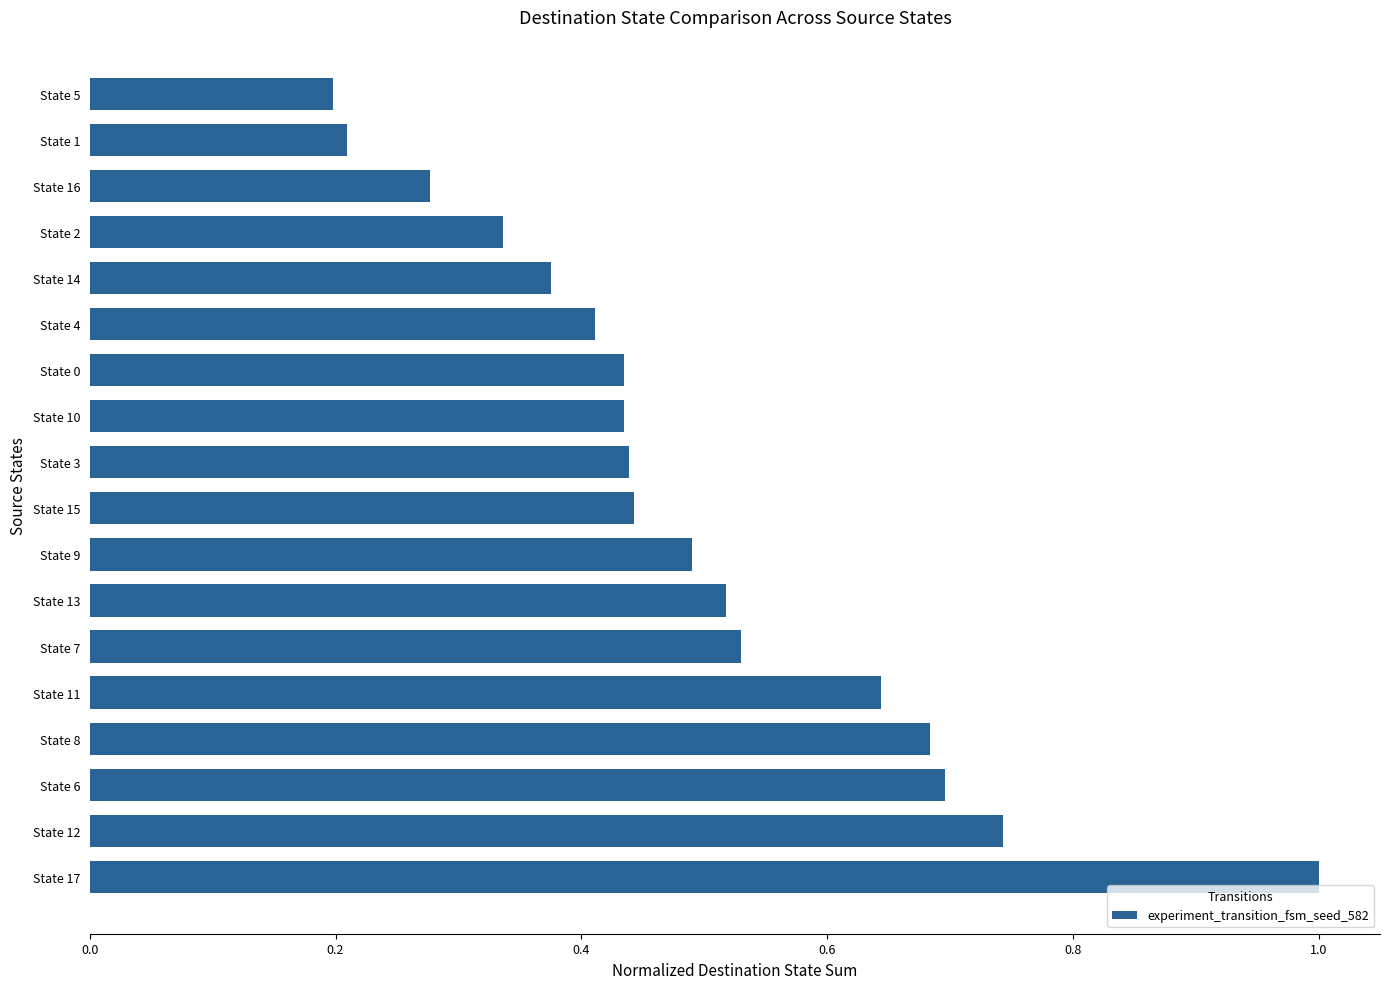

Which category has the lowest value across all series?

State 5